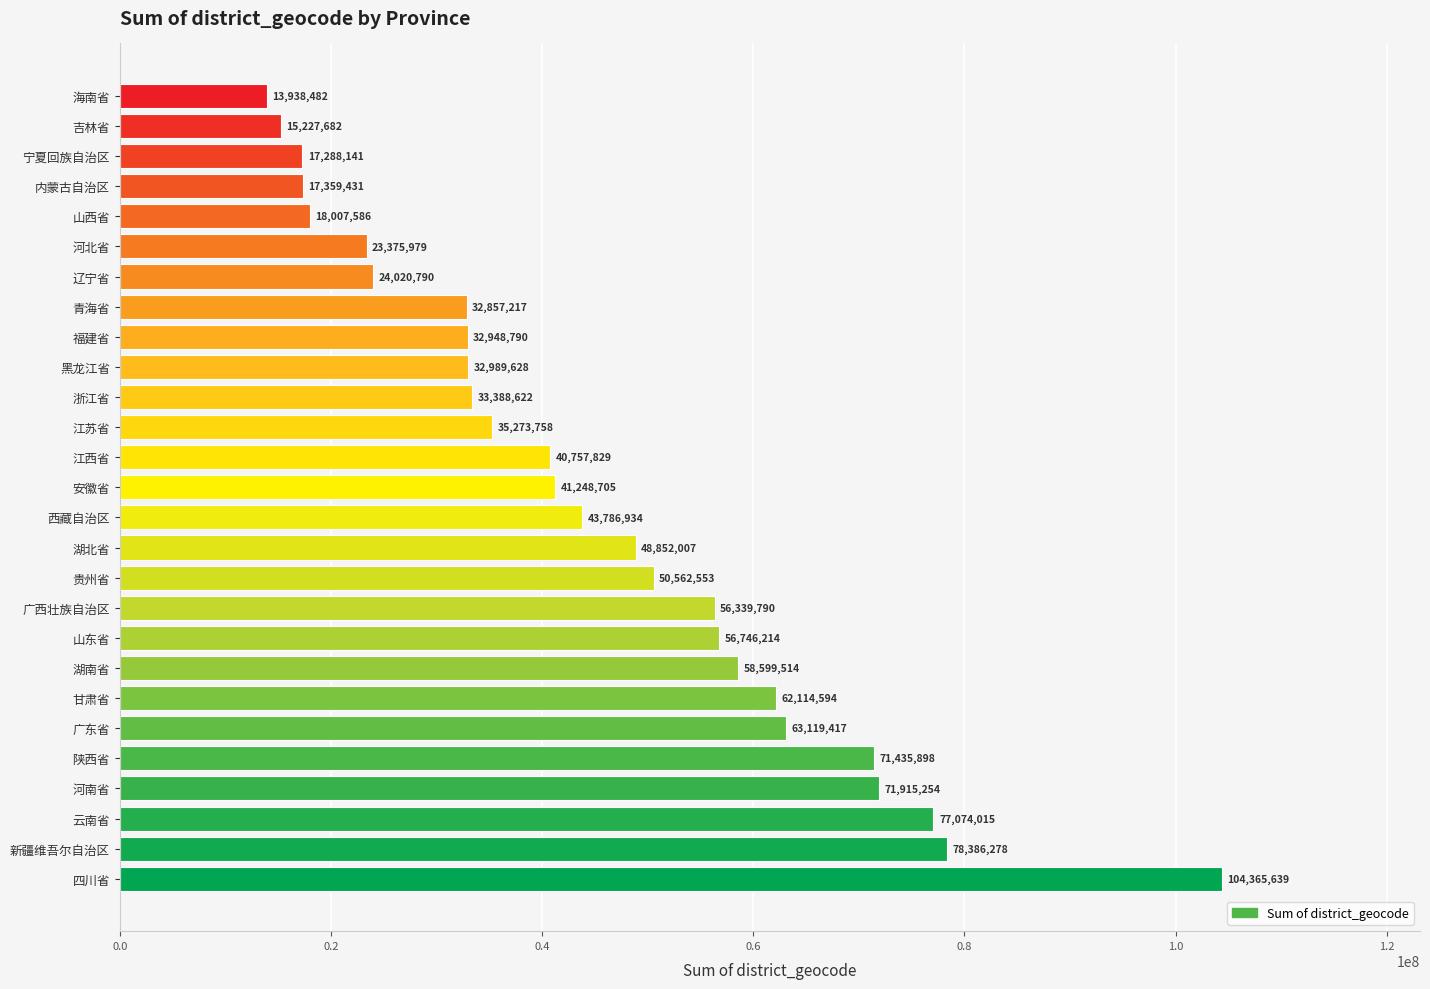

What is the difference between the maximum and second lowest values?

89137957